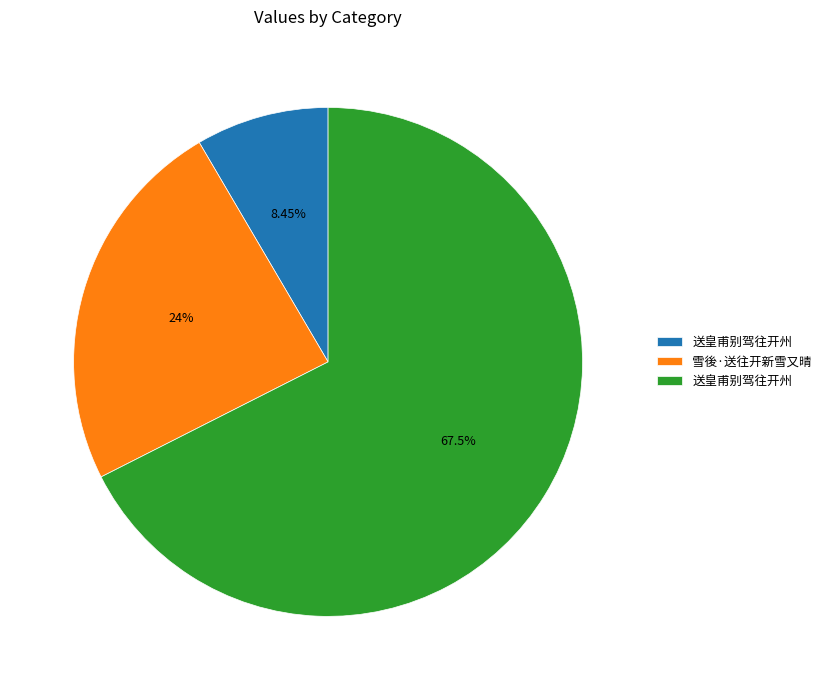

Does any single category account for the majority?

Yes